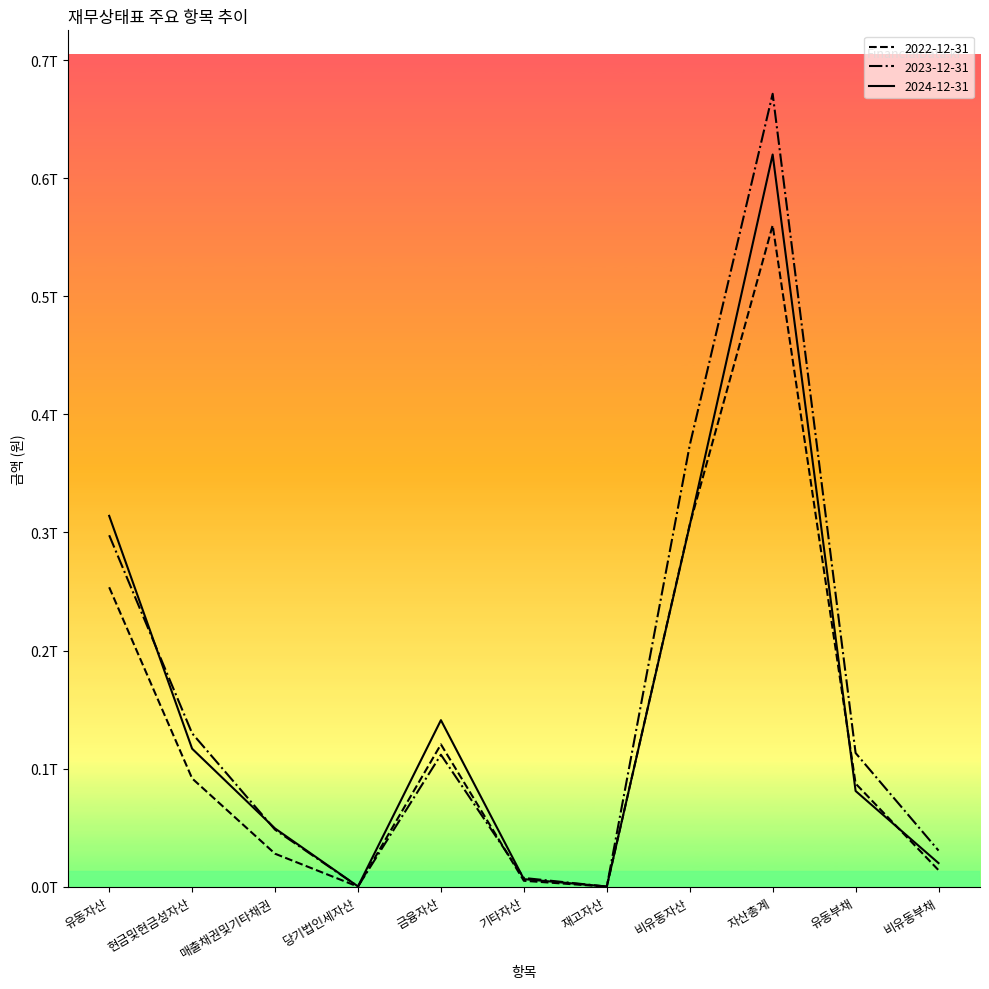

What is the difference between the maximum and minimum values in the 2022-12-31 series?

560055105030